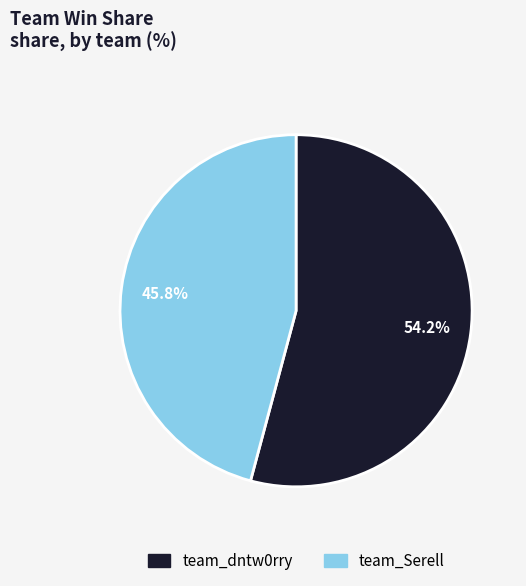

How much of the chart is everything except team_Serell?

54.2%